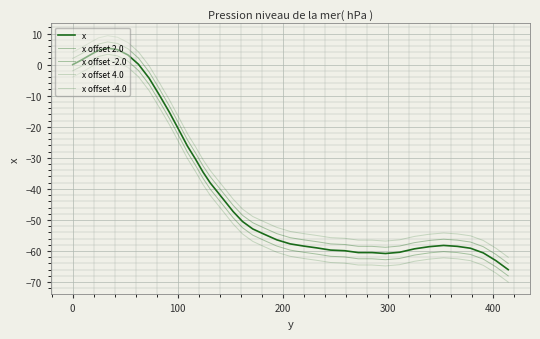

How many values in x offset 2.0 are above zero?

8